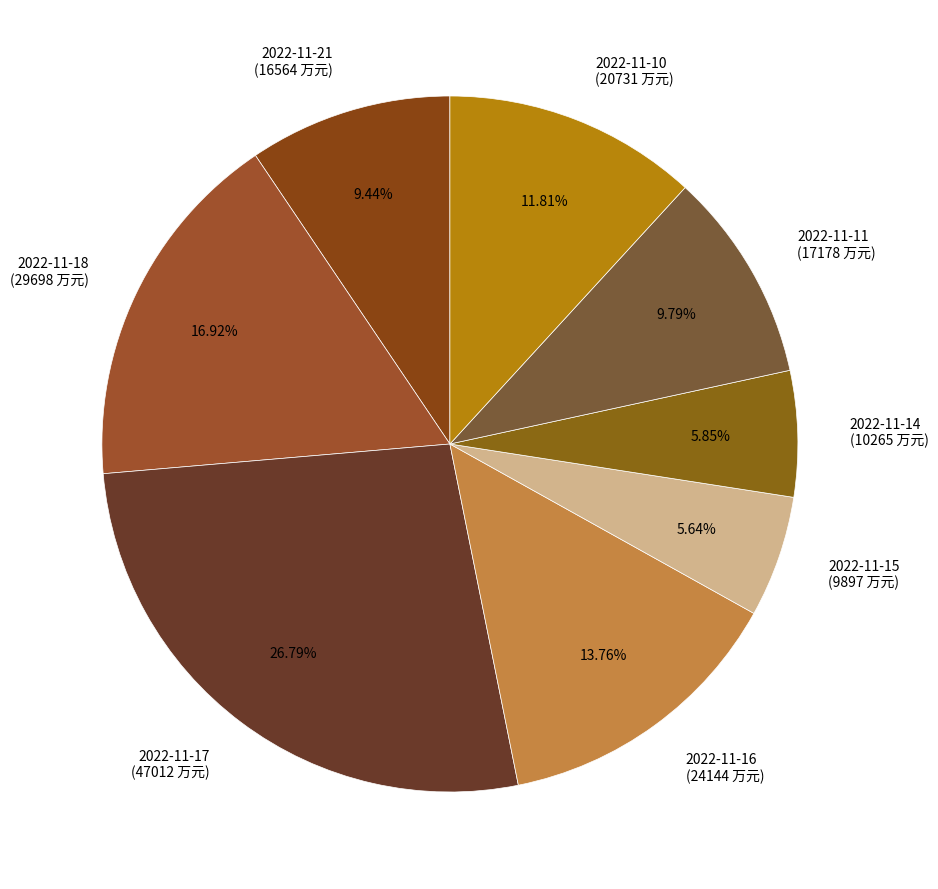

Does any single category account for the majority?

No